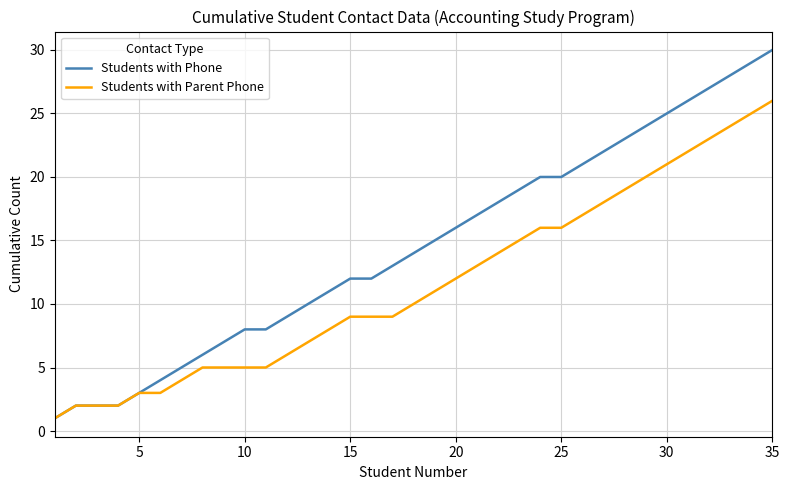

List the series in order of their overall mean, lowest first.

Students with Parent Phone, Students with Phone